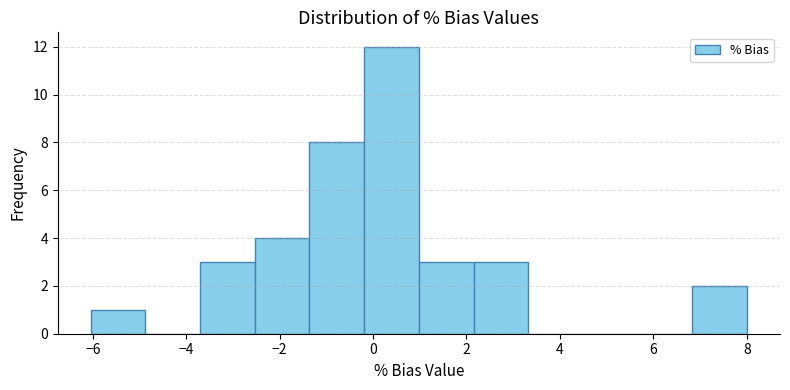

Reading left to right, list every bar in this chart as the range it spans on the x-axis followed by its height. Neither the bar edges nor the heights are printed on the chart, so give them approximately, as read against the axes.

-6.0 to -4.8: 1
-4.8 to -3.8: 0
-3.8 to -2.6: 3
-2.6 to -1.4: 4
-1.4 to -0.2: 8
-0.2 to 1.0: 12
1.0 to 2.2: 3
2.2 to 3.4: 3
3.4 to 4.4: 0
4.4 to 5.6: 0
5.6 to 6.8: 0
6.8 to 8.0: 2